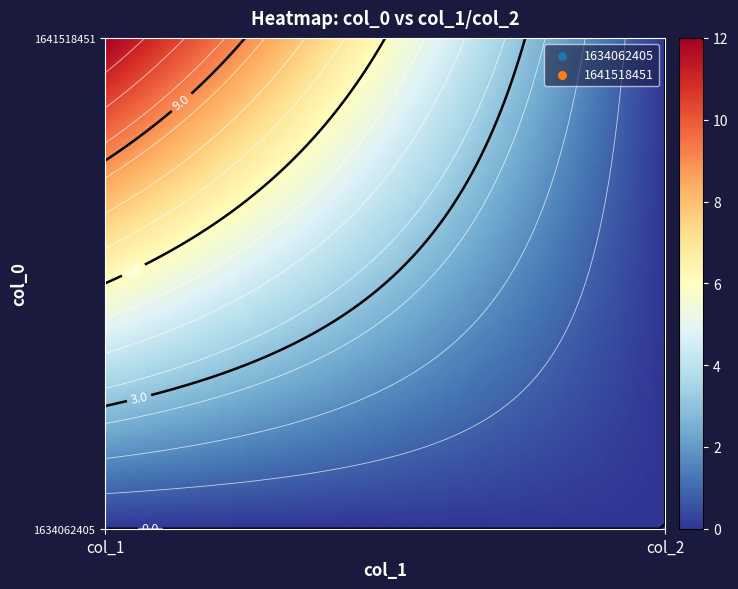

Reading right to left, list all the values displayed in this chart.

1634062405: 0	0
1641518451: 0	12